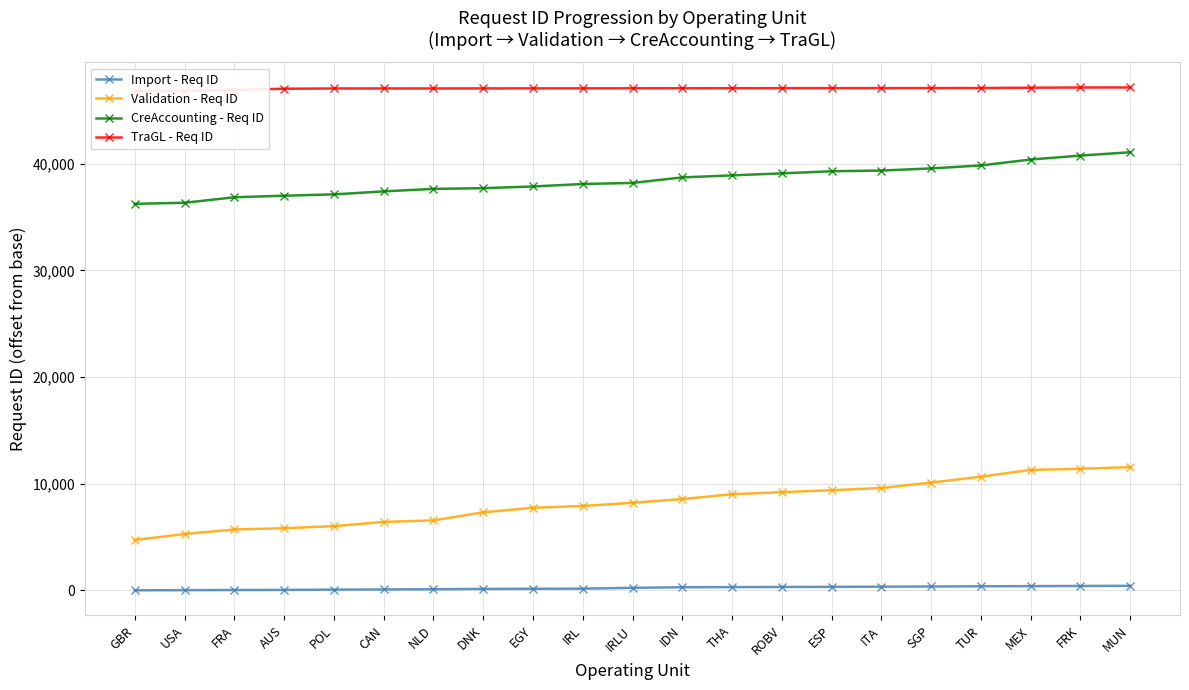

How many categories are shown in the chart?

21